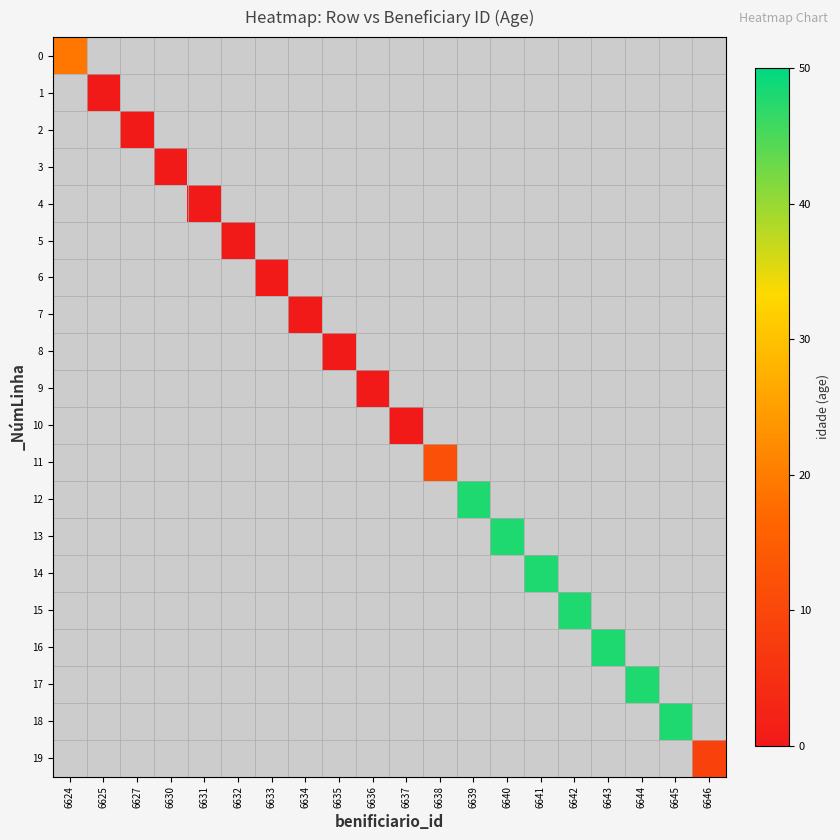

Between 6624 and 6645, which is larger?

6645